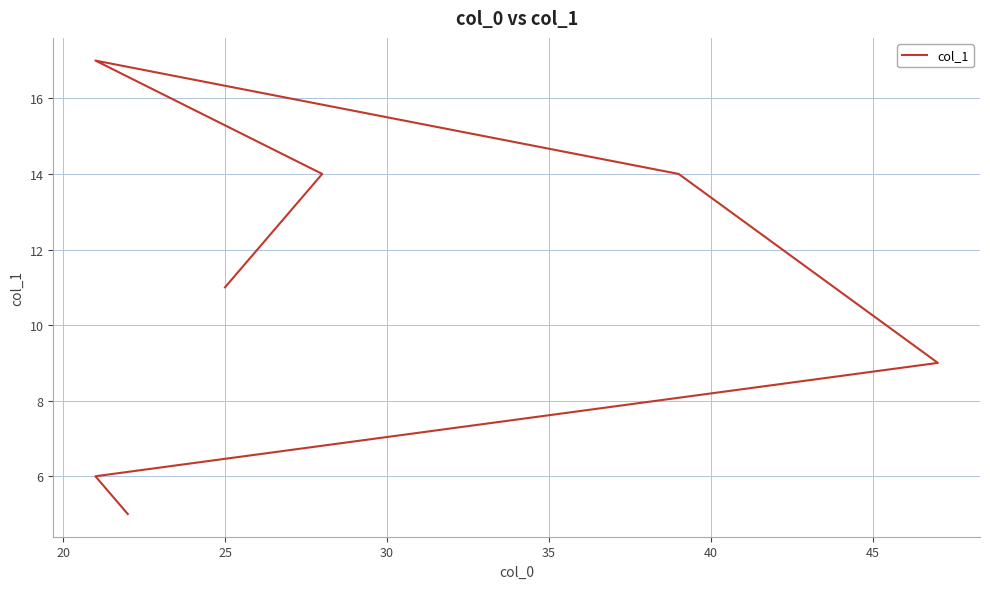

Reading right to left, what are all the values shown in this chart?

5	6	9	14	17	14	11